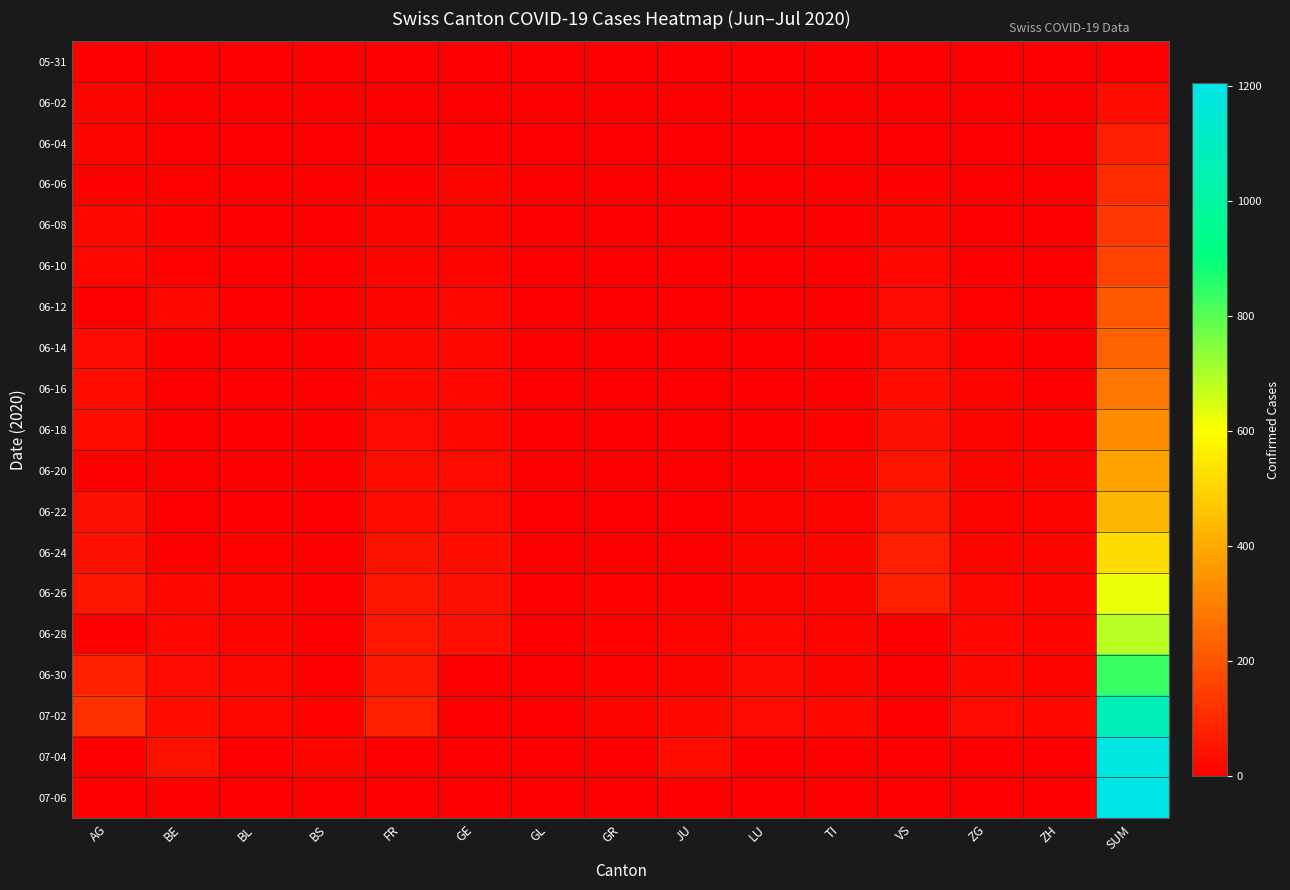

Between FR and ZH, which is larger?

FR